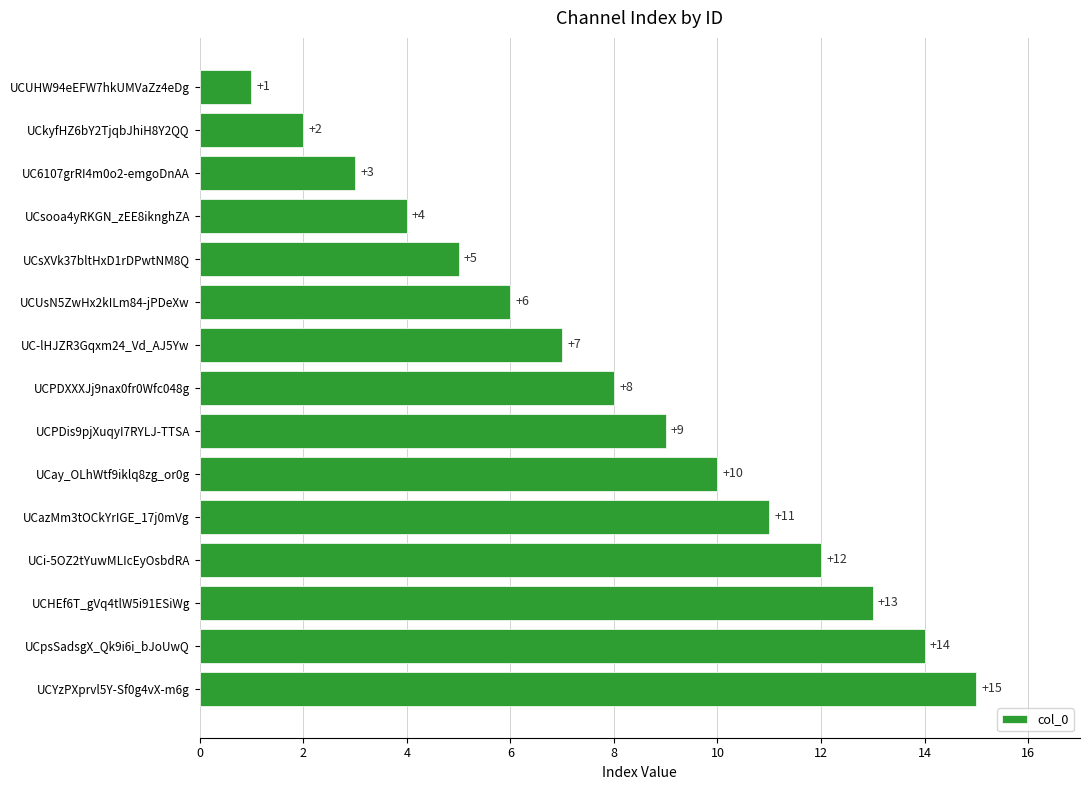

How many data points does each series have?

15